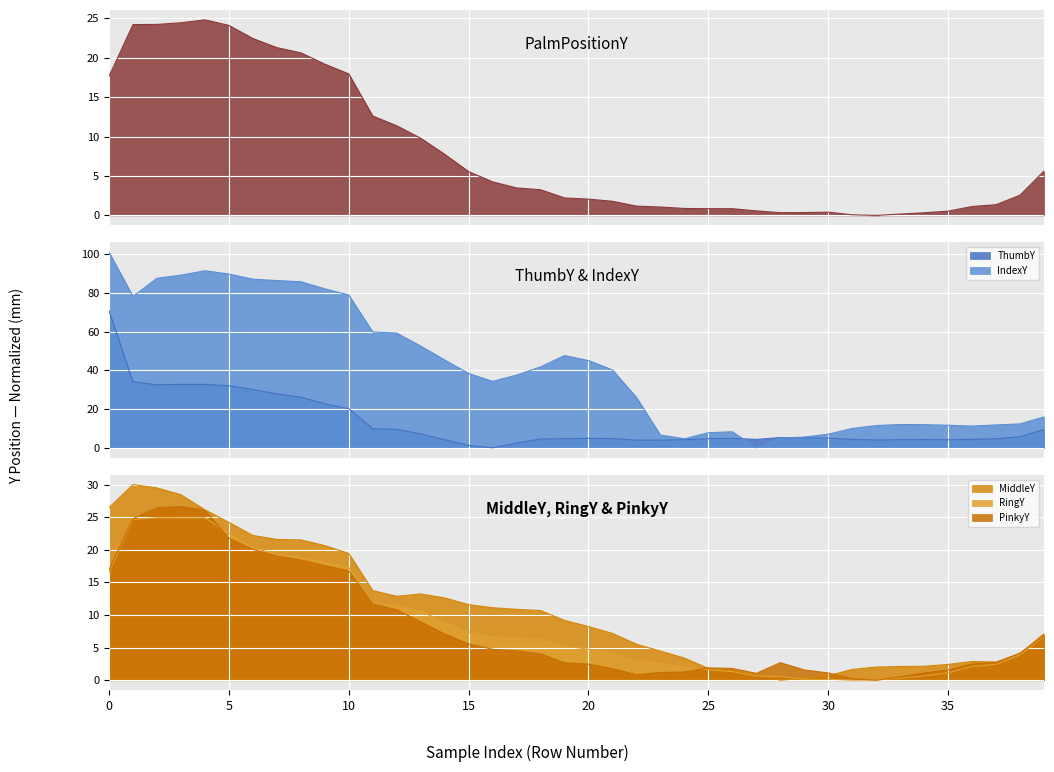

True or false: IndexY has a value of 14.1 at 16.

False